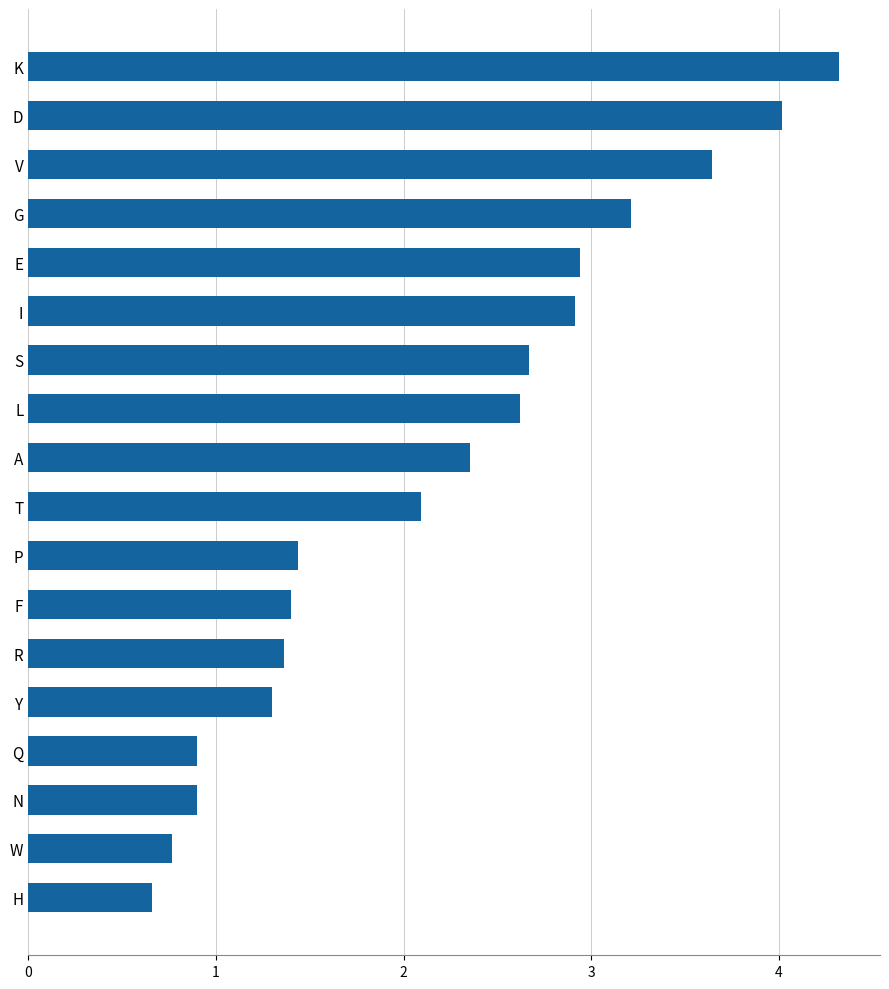

What is the label of the 9th bar from the top?

A